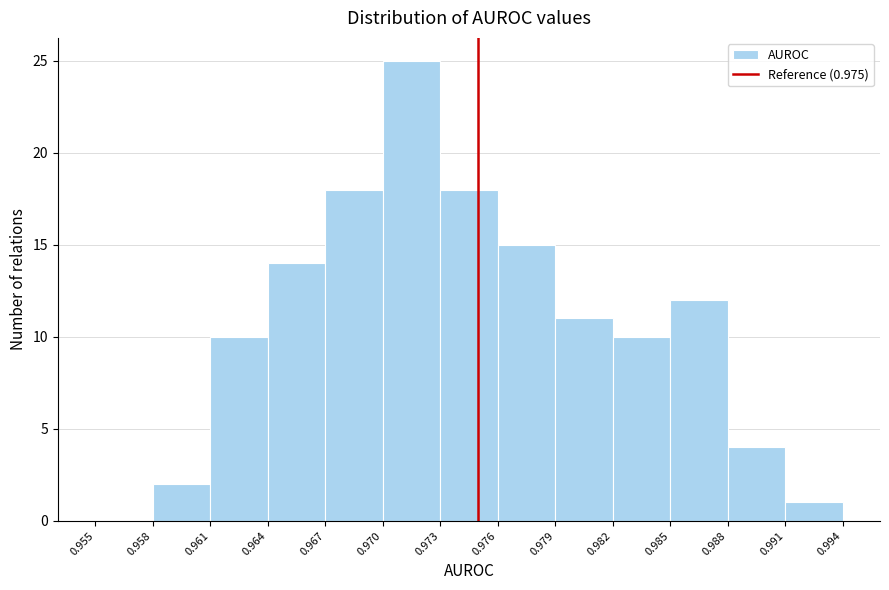

Over which range of the x-axis is the bar tallest?

0.970 to 0.973